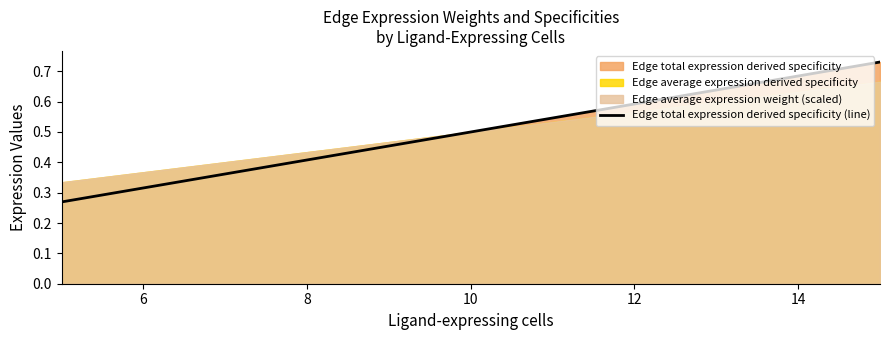

How many lines are shown in the chart?

3